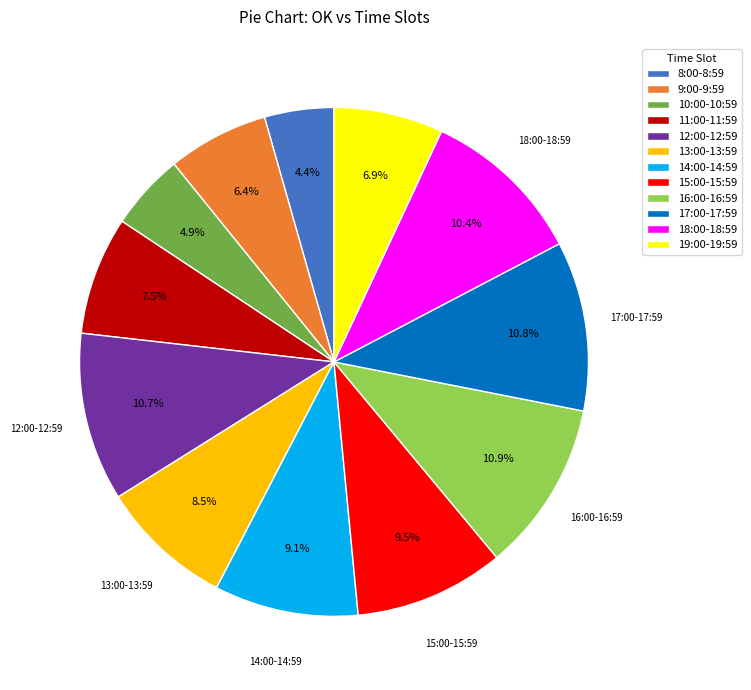

What is the total percentage of 19:00-19:59 and 17:00-17:59?

17.7%